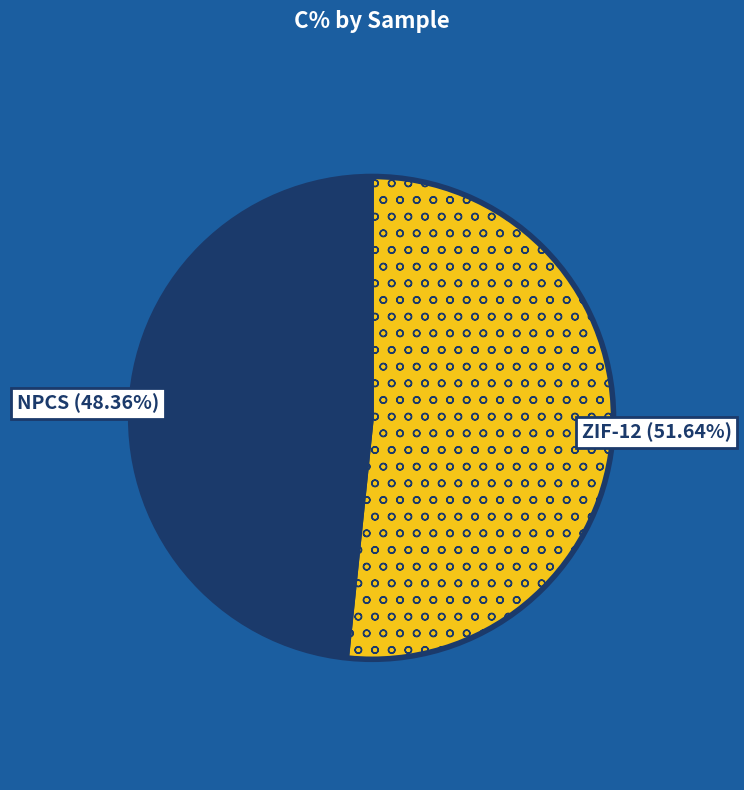

Which category has the biggest portion of the pie?

ZIF-12